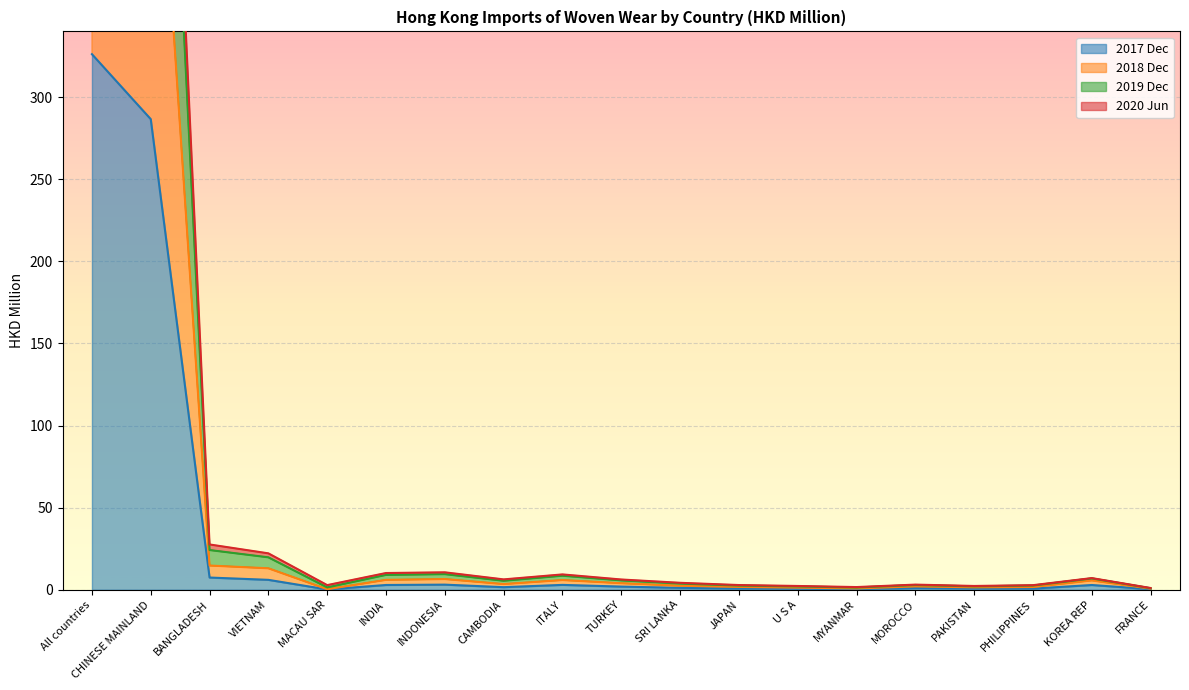

What is the average value of the 201712 series?

34.1